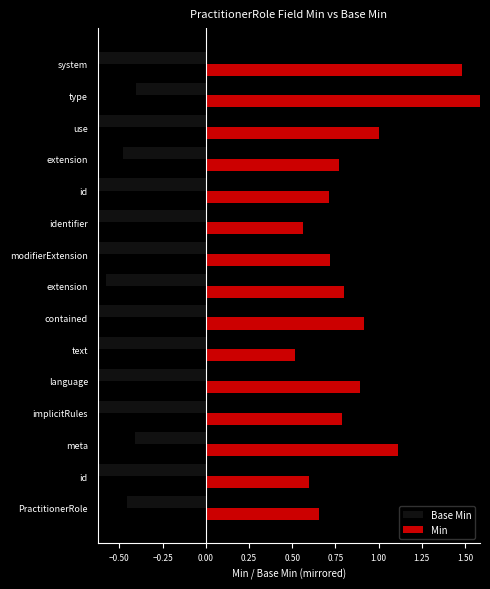

What is the value of the Min bar at the 7th from the left?

0.9